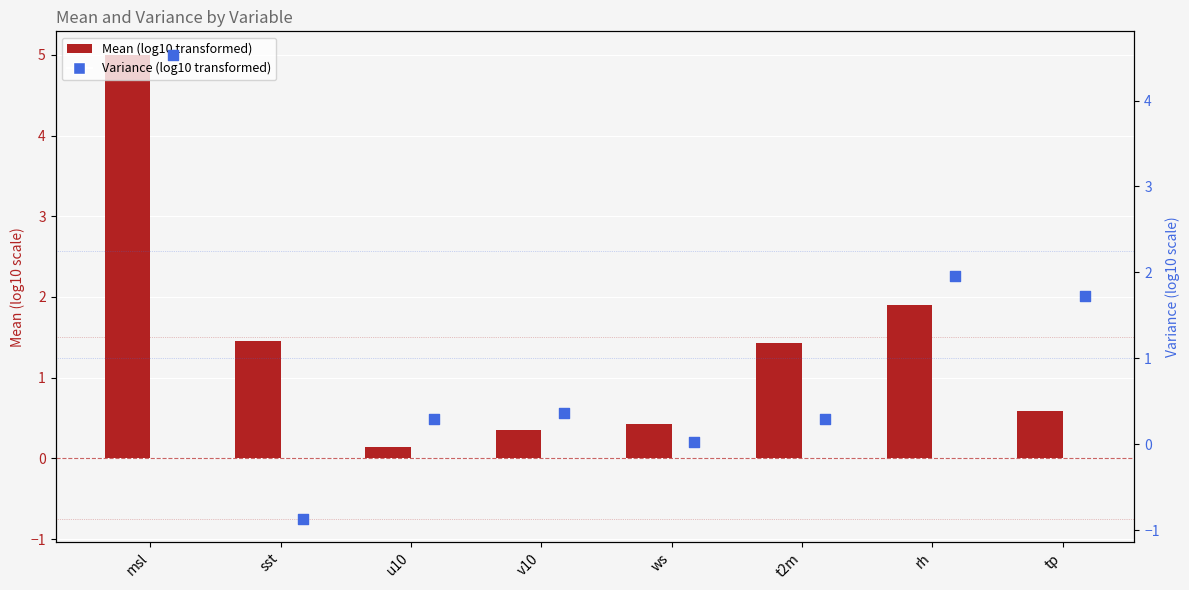

Which series has the largest total across all categories?

Mean (log10 transformed)